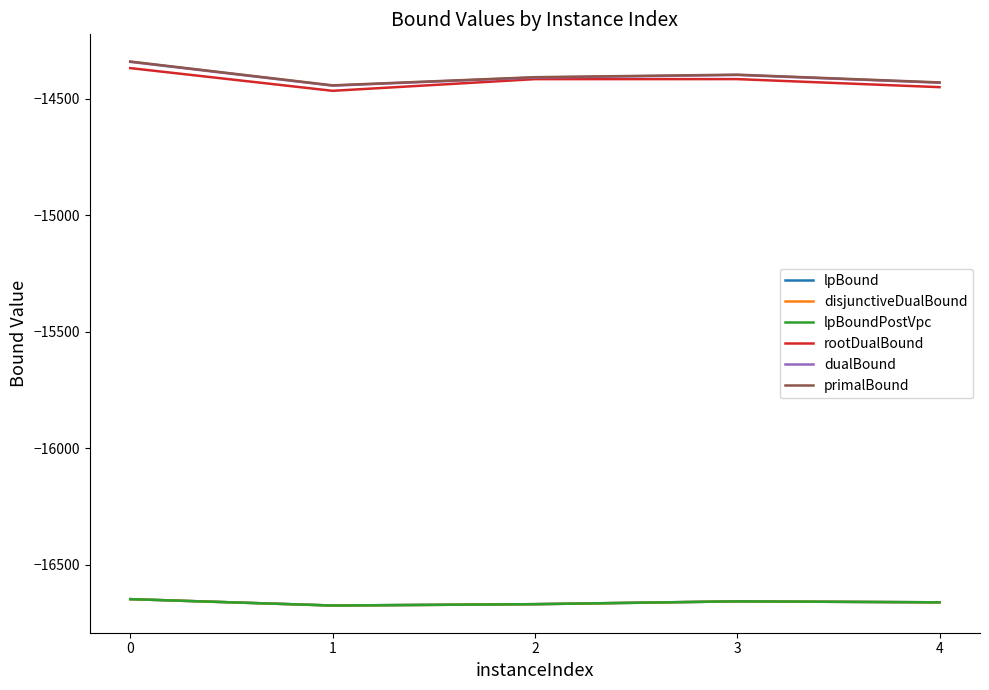

Which label corresponds to the smallest value in the chart?

1